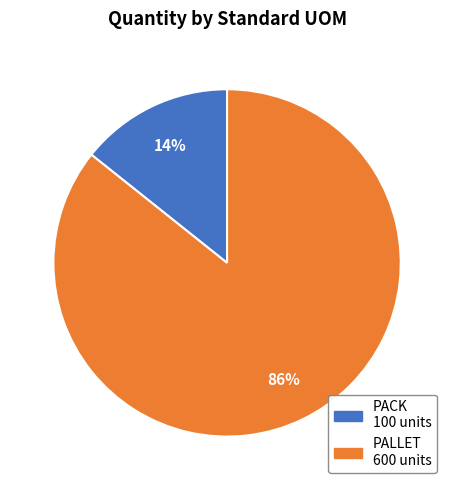

Rank the categories by value from lowest to highest.

PACK, PALLET